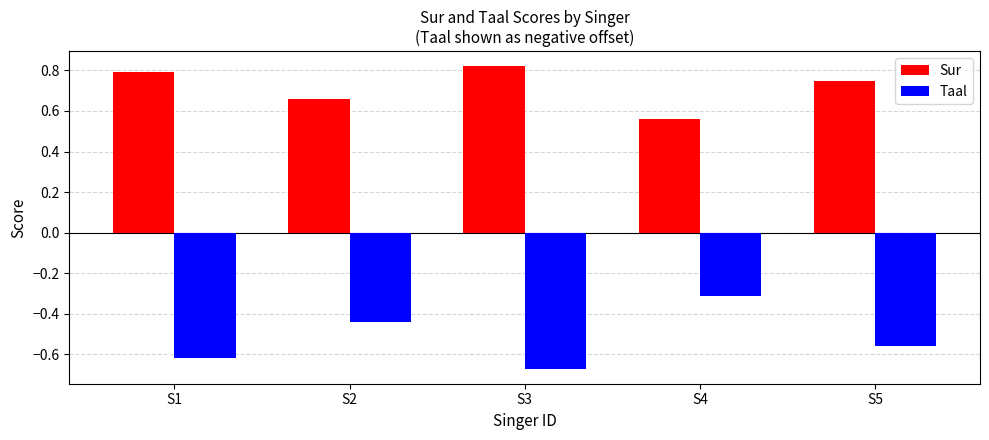

Rank the categories by Sur value from lowest to highest.

S4, S2, S5, S1, S3